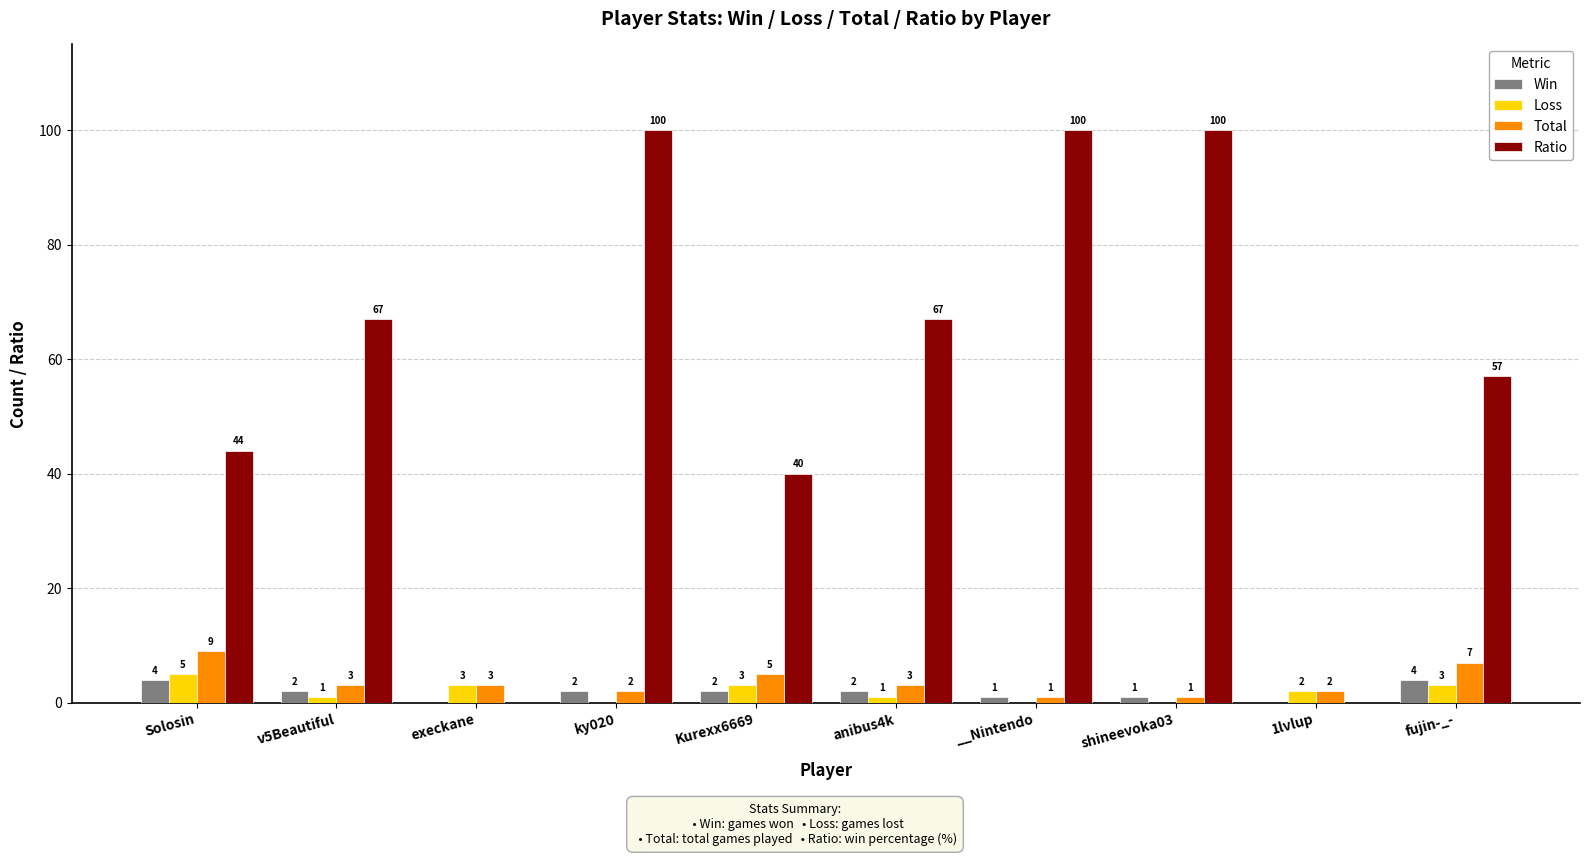

At which label is Total closest to 5?

Kurexx6669